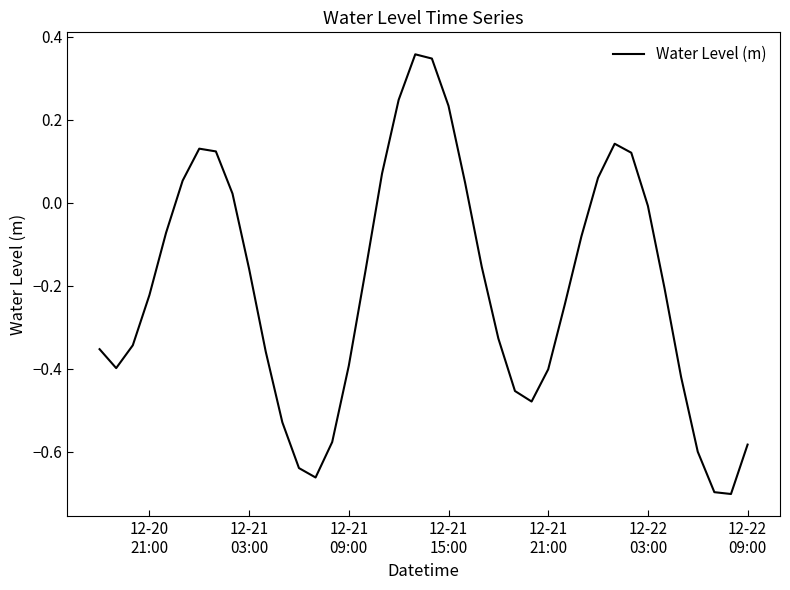

What is the difference between the maximum and minimum values?

1.1